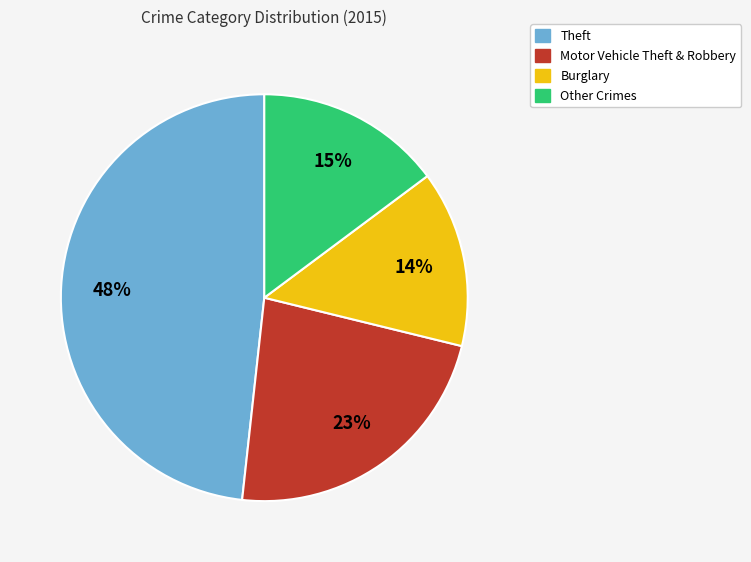

Is there a majority slice in this chart?

No